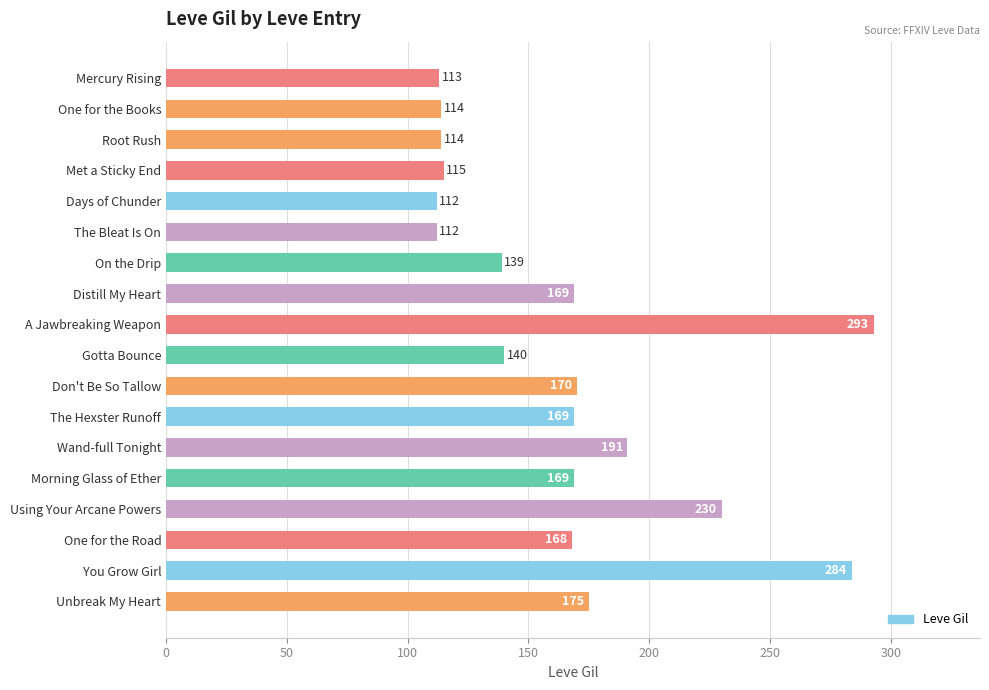

Between The Hexster Runoff and Mercury Rising, which is larger?

The Hexster Runoff